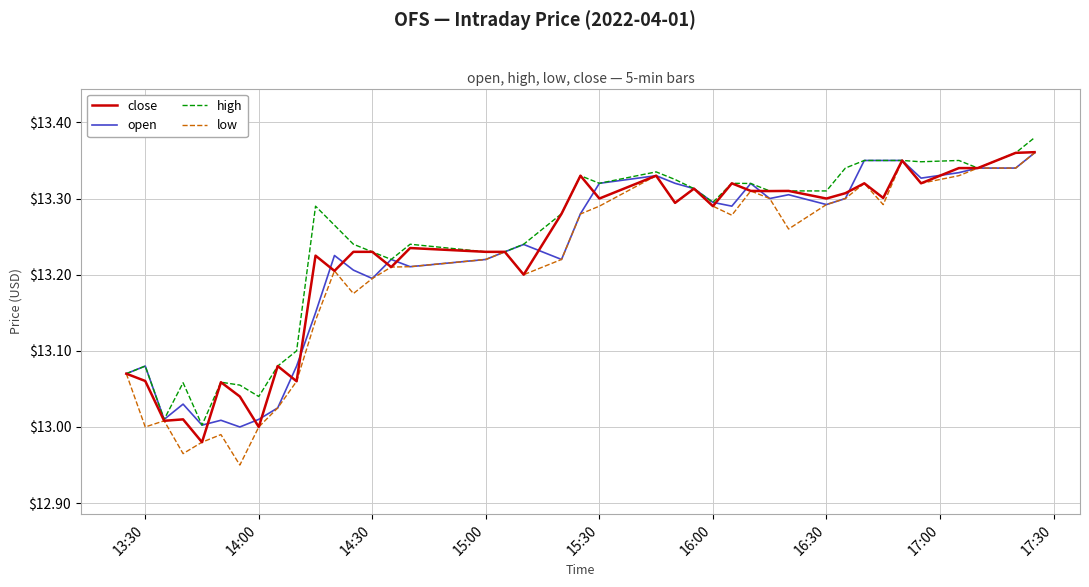

Which series has the widest spread of values?

low